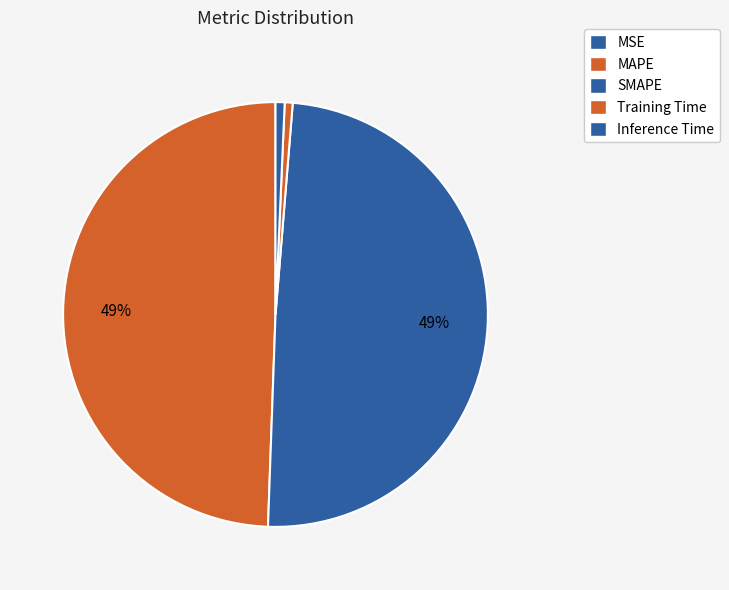

To the nearest percent, what is the difference between the MAPE and Inference Time slice percentages?

49%